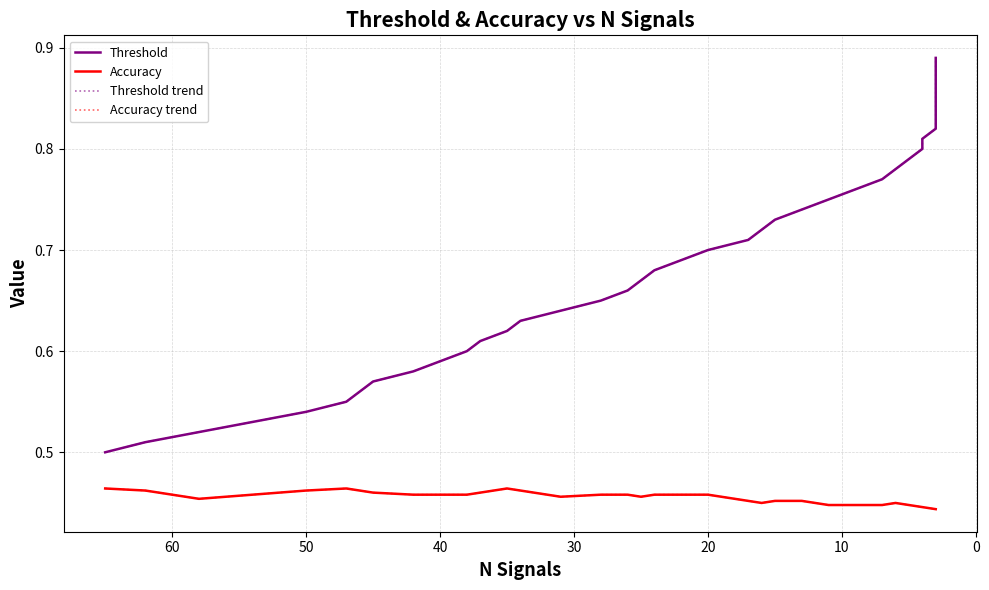

True or false: Threshold and Accuracy trend intersect in this chart.

False